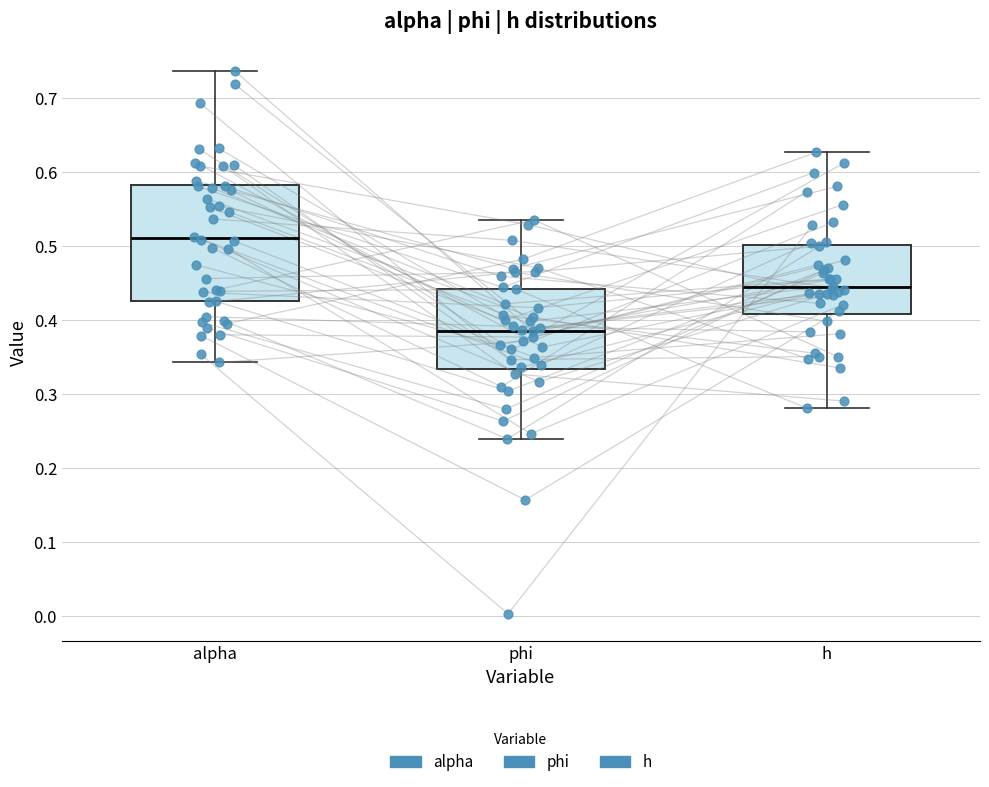

Which box has the highest median line?

alpha